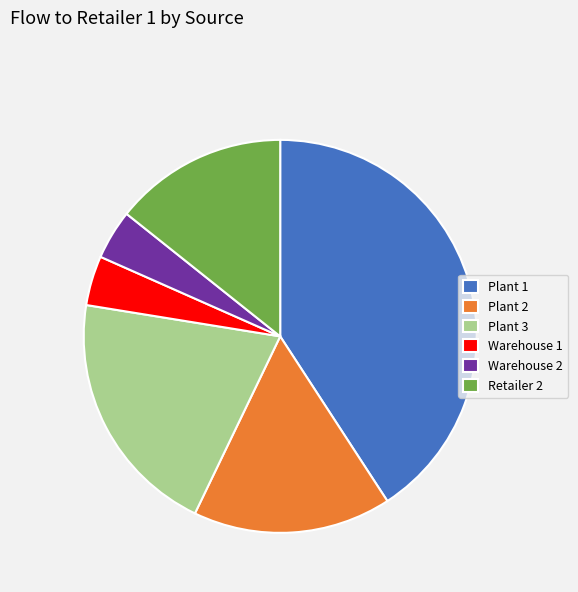

True or false: Retailer 2 accounts for 14% of the total.

True